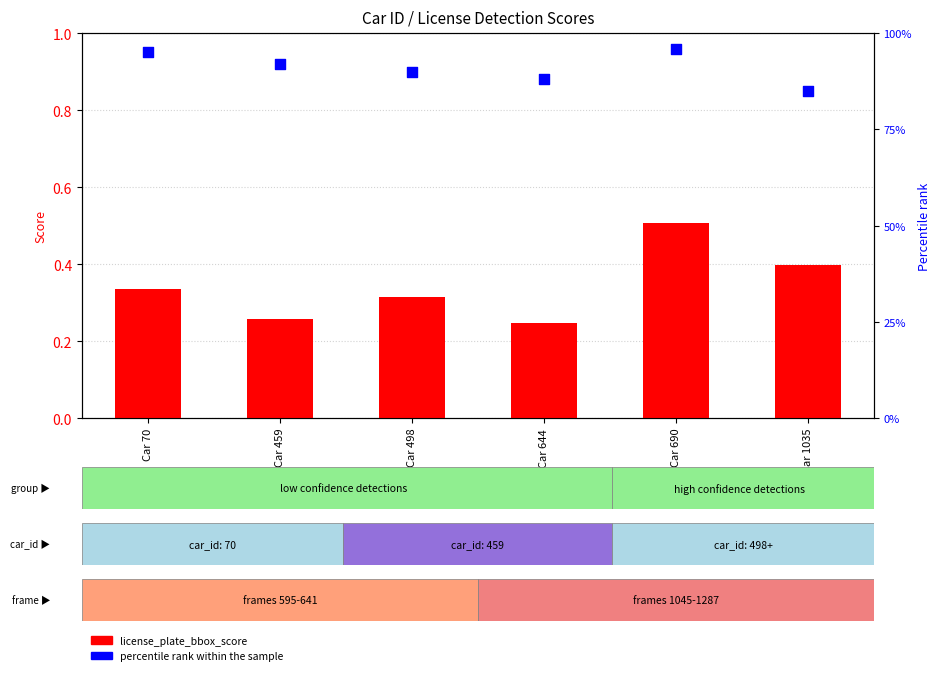

Which series has the largest total across all categories?

percentile rank within the sample